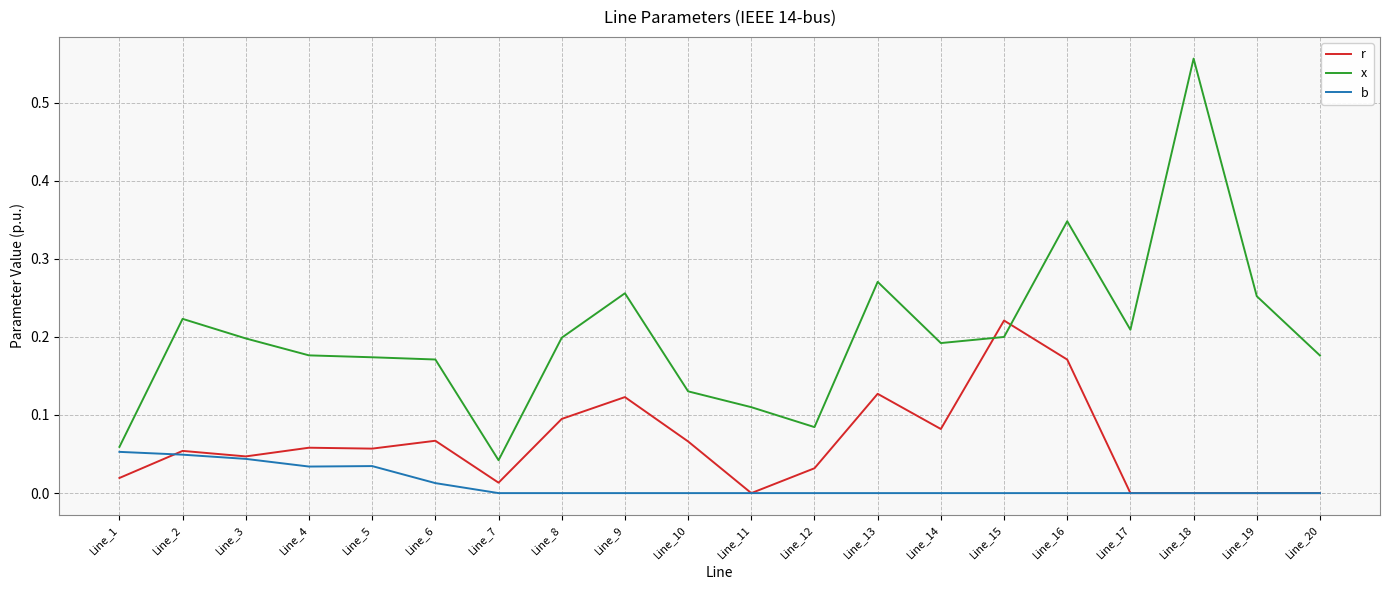

Which label corresponds to the largest value in the chart?

Line_18